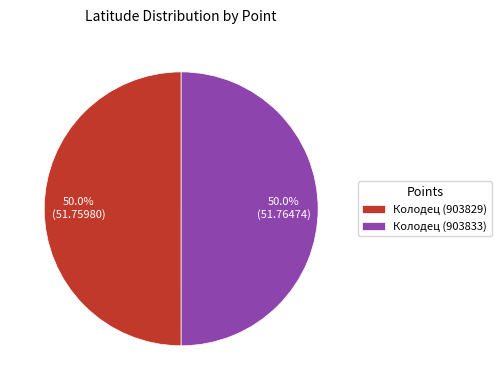

How many slices are in this pie chart?

2